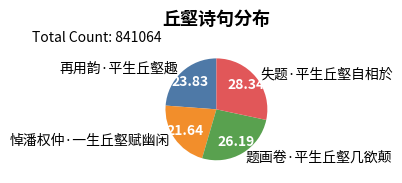

How many segments does this pie chart have?

4